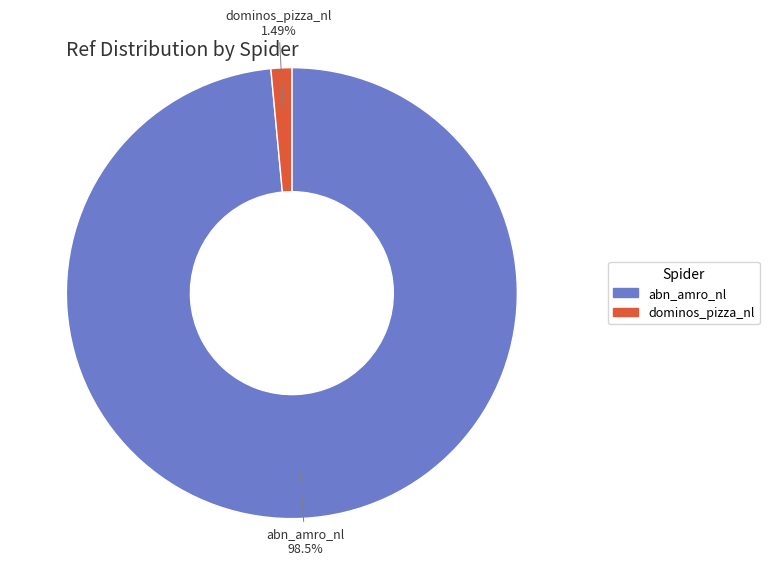

To the nearest percent, what is the difference between the abn_amro_nl and dominos_pizza_nl slice percentages?

97%